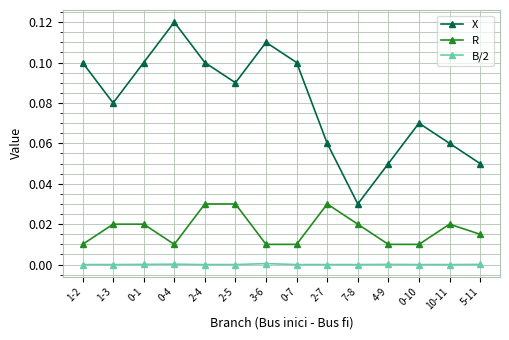

Is this an area chart (filled region under the line)?

No